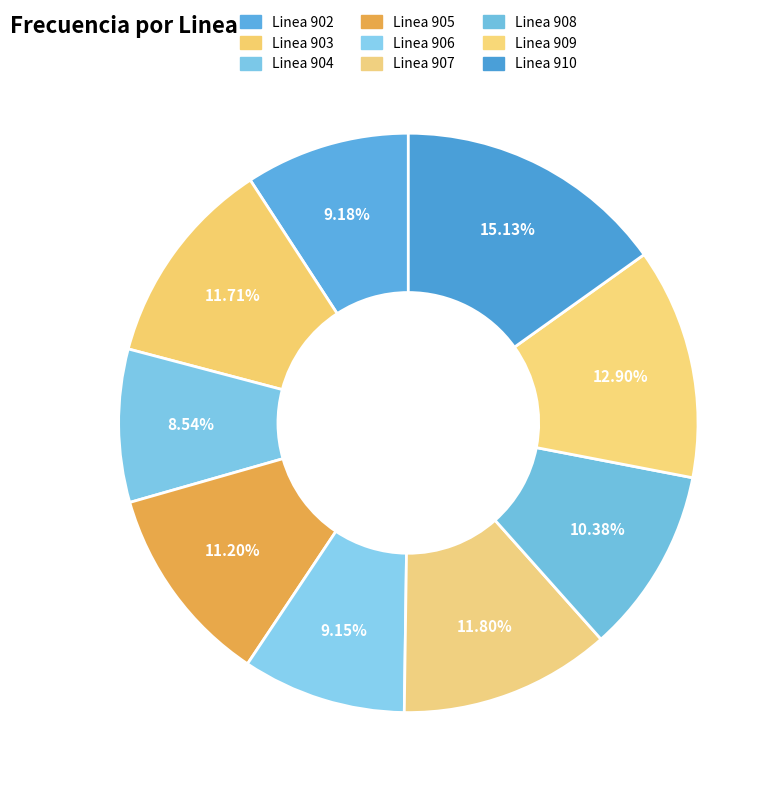

What is the ratio of the value at Linea 908 to the value at Linea 910?

0.7